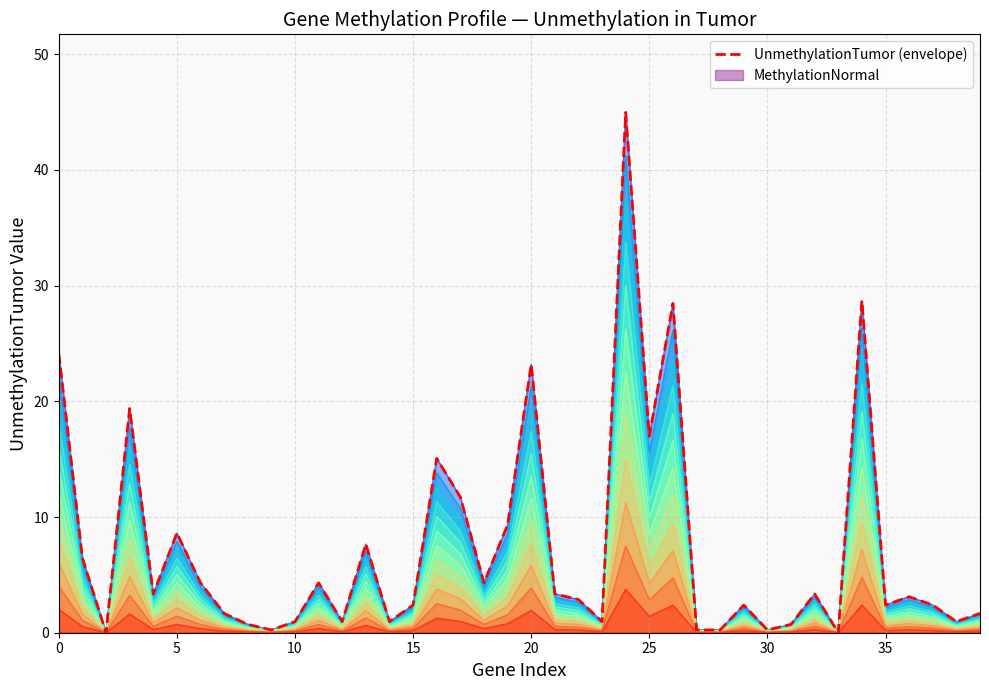

Where is the data nearest to the value 22?

20